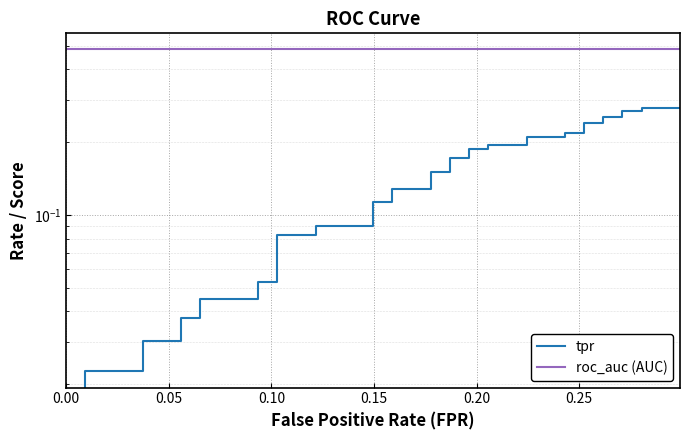

True or false: tpr and roc_auc (AUC) intersect in this chart.

False